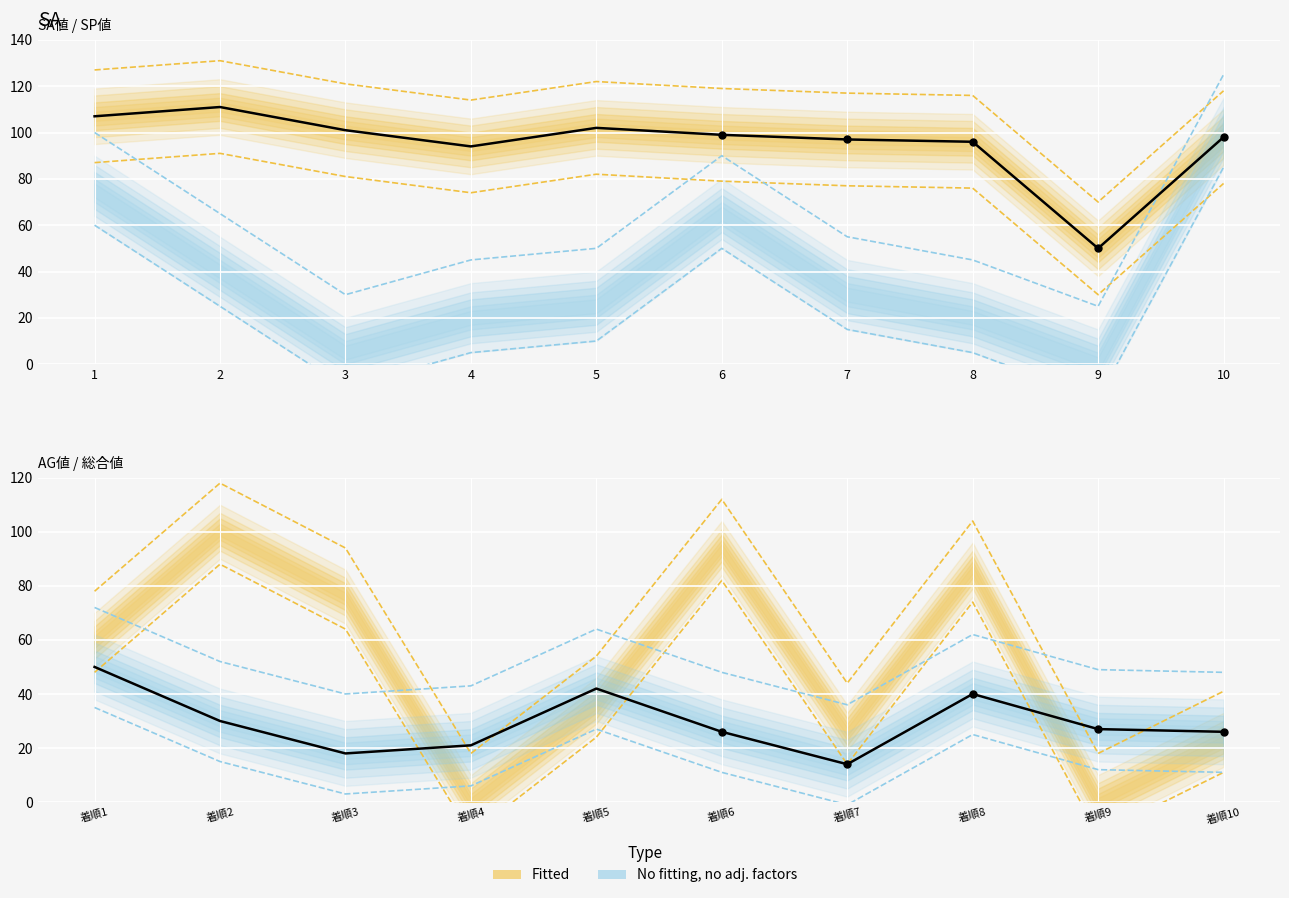

Which series reaches the minimum Y coordinate?

総合値